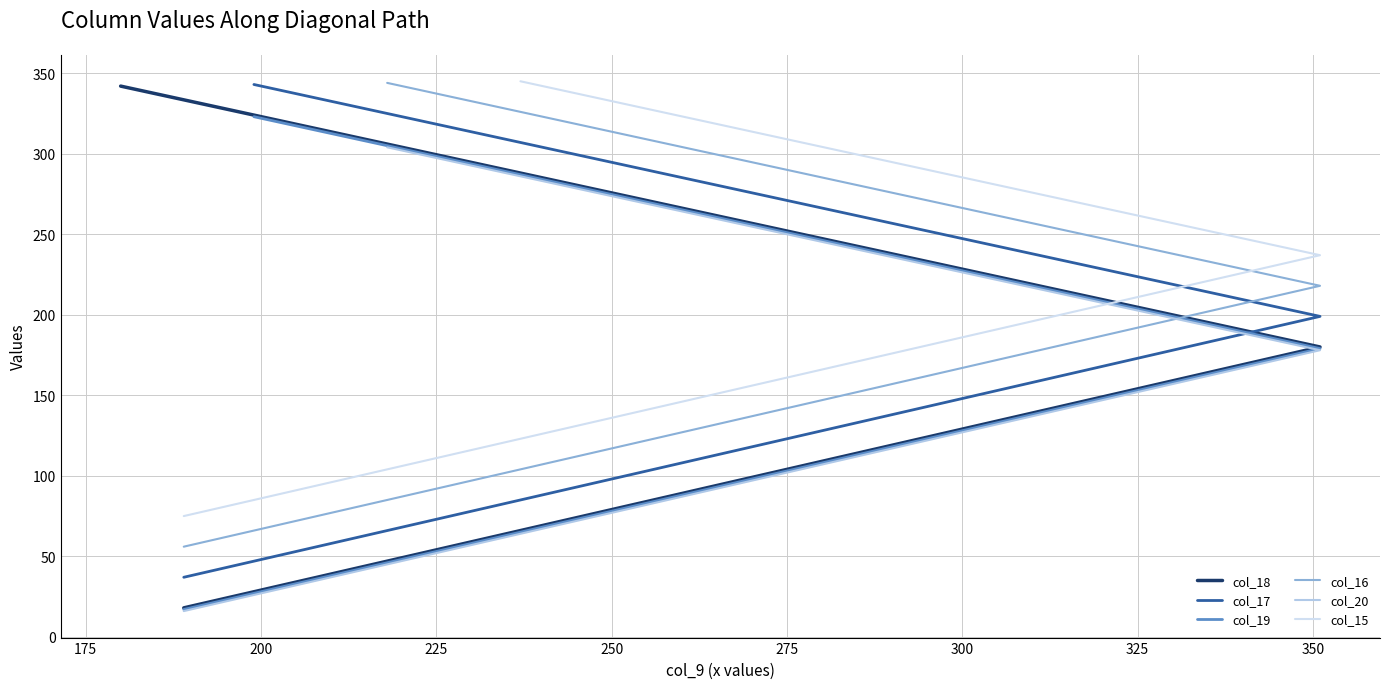

Is it true that the value at 16 is 218?

True